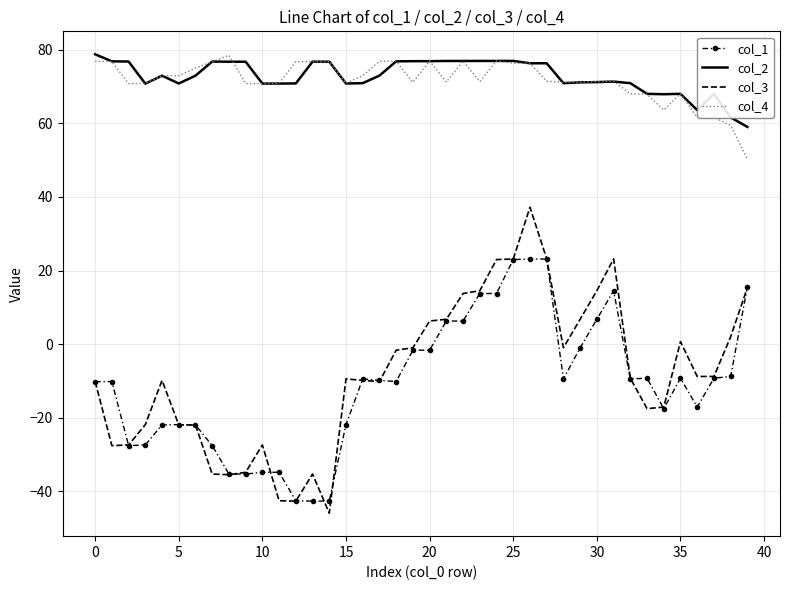

Which series has the largest total across all categories?

col_2